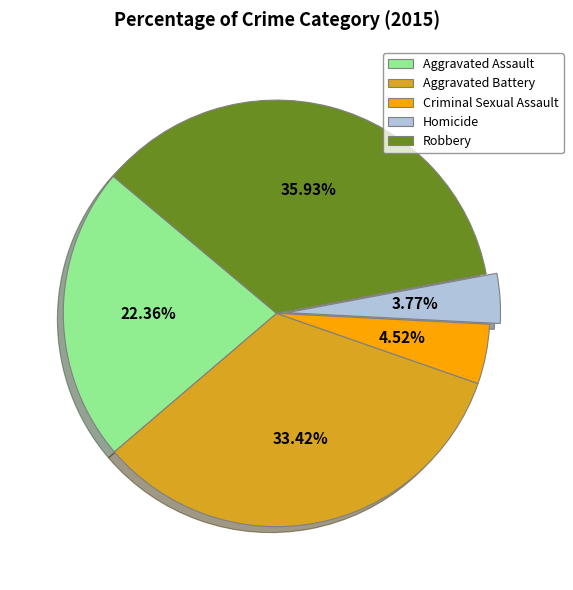

Is it true that Homicide is 4% of the pie?

True